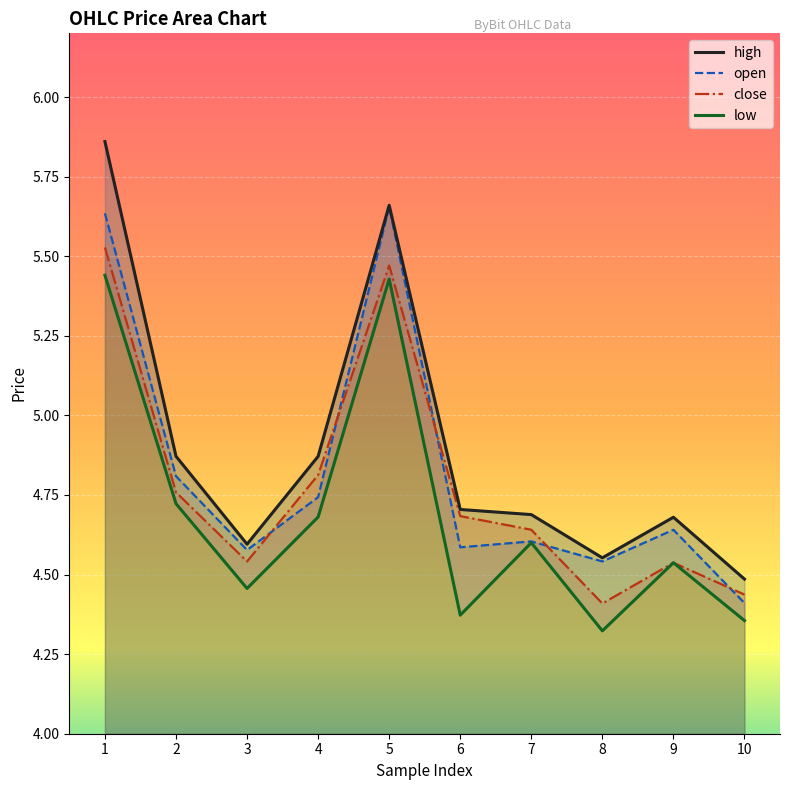

What is the total value across all series at 5?

22.2